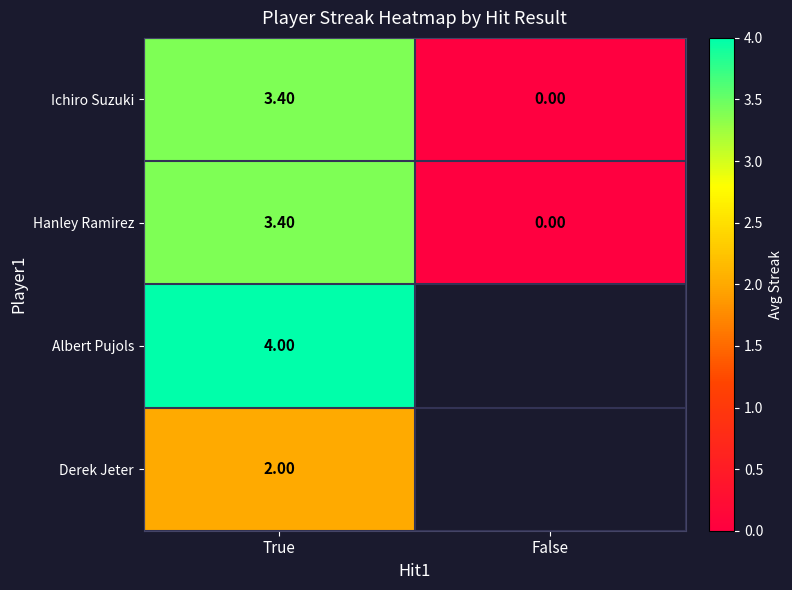

Which label corresponds to the smallest value in the chart?

False